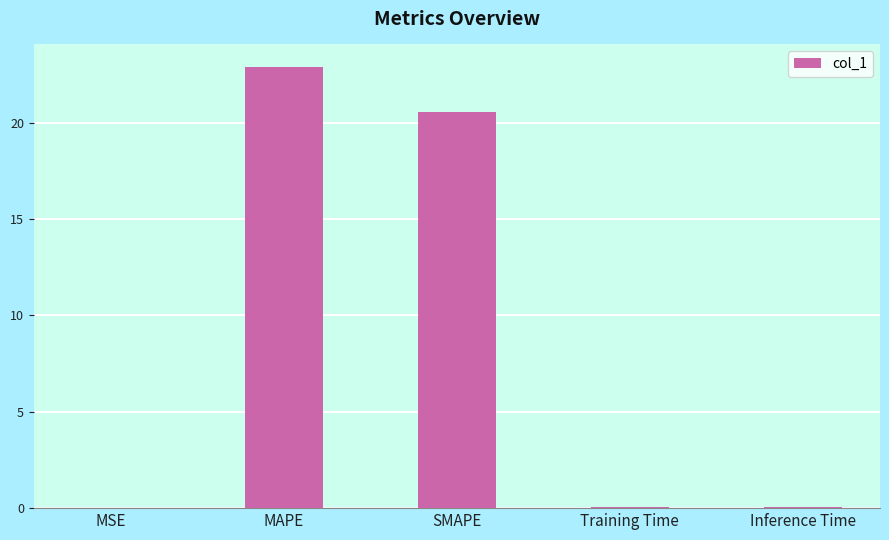

What is the maximum value shown in the chart?

22.9